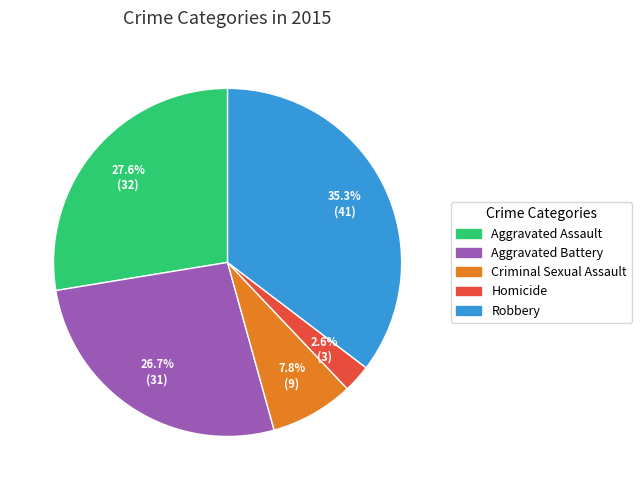

Does any single category account for the majority?

No